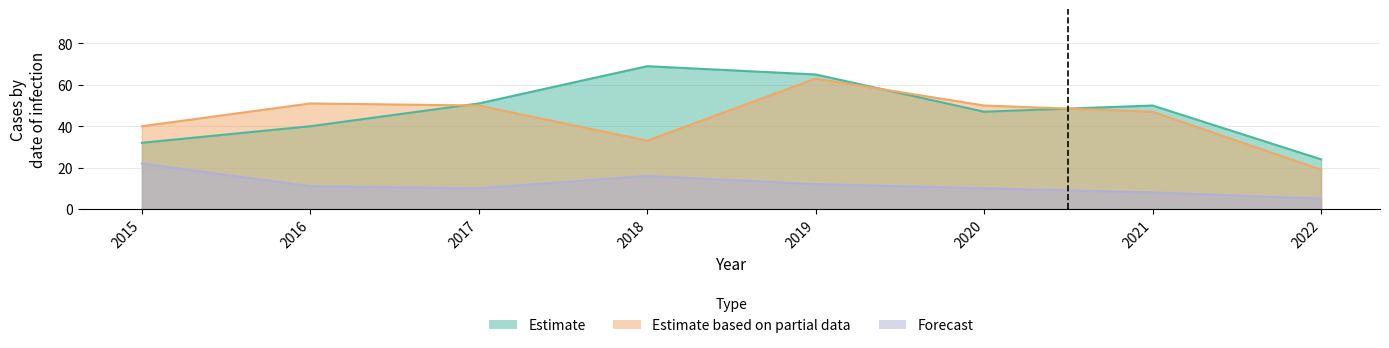

At which label is Forecast closest to 13?

2019